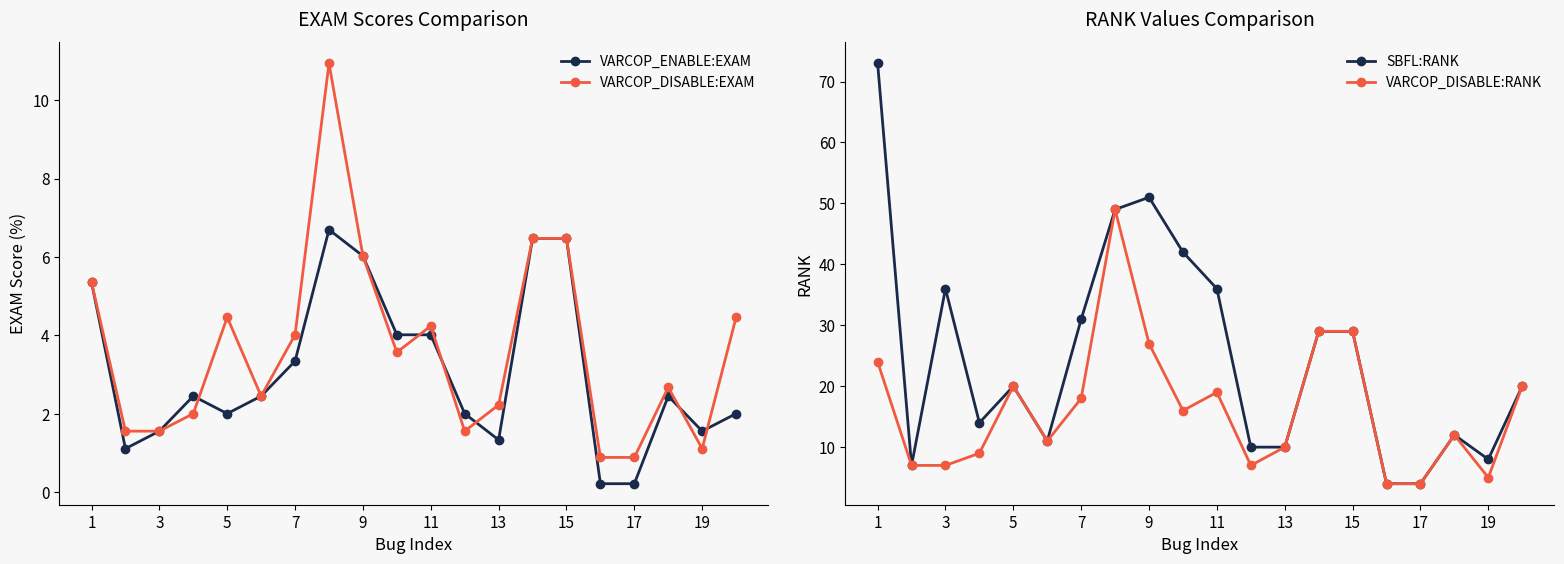

At how many categories does at least one series exceed 32?

6